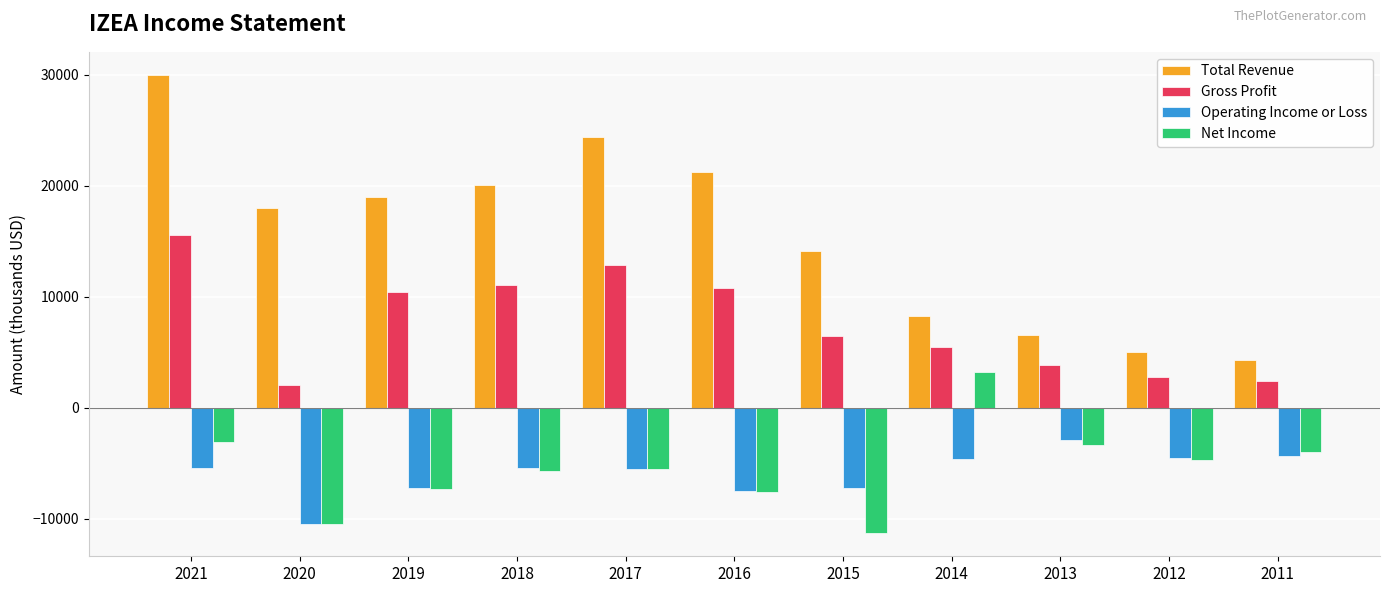

What is the total value across all series at 2020?

-900